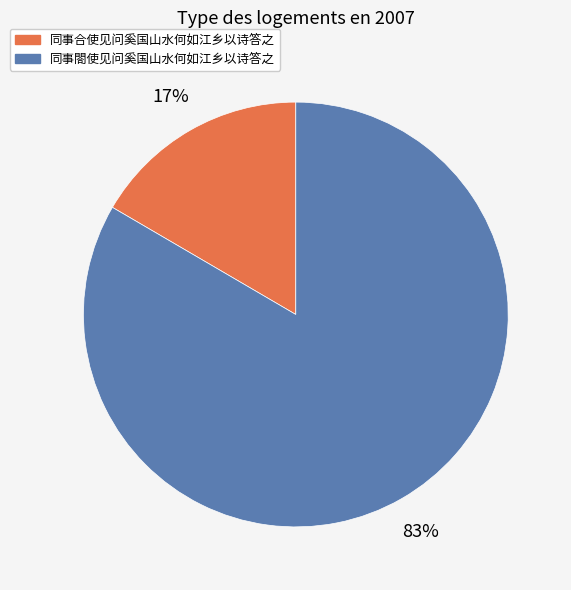

To the nearest percent, what is the combined percentage of 同事合使见问奚国山水何如江乡以诗答之 and 同事閤使见问奚国山水何如江乡以诗答之?

100%